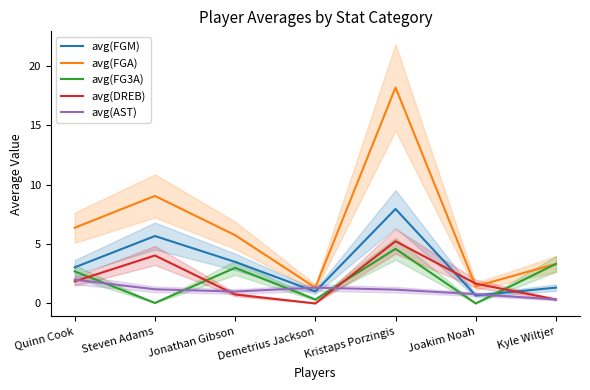

What position from the left is Kyle Wiltjer?

7